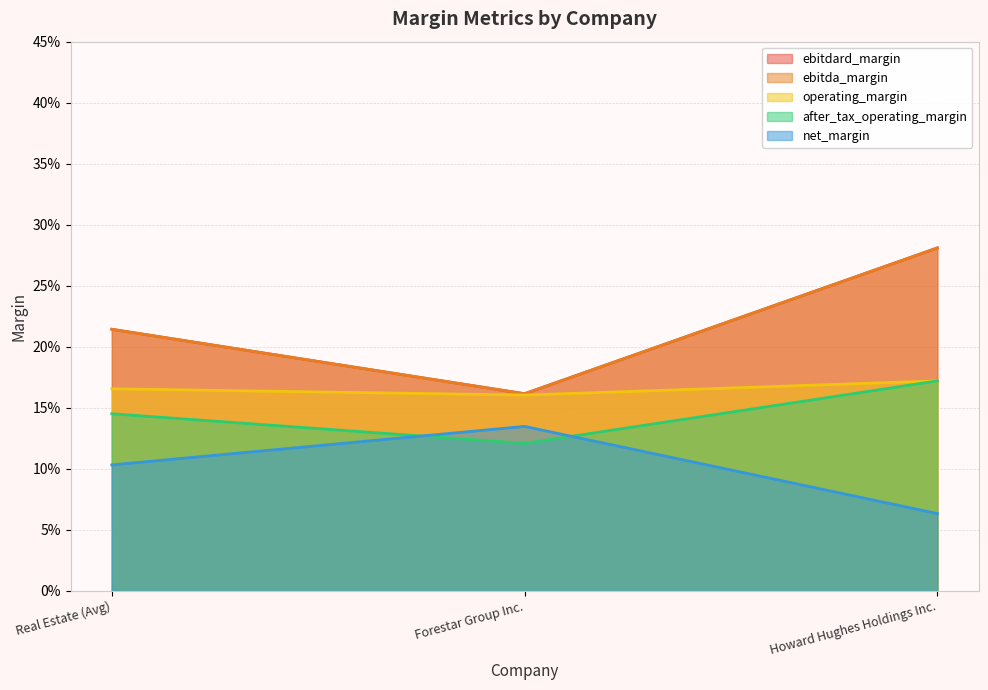

At which label is ebitdard_margin closest to 0?

Forestar Group Inc.